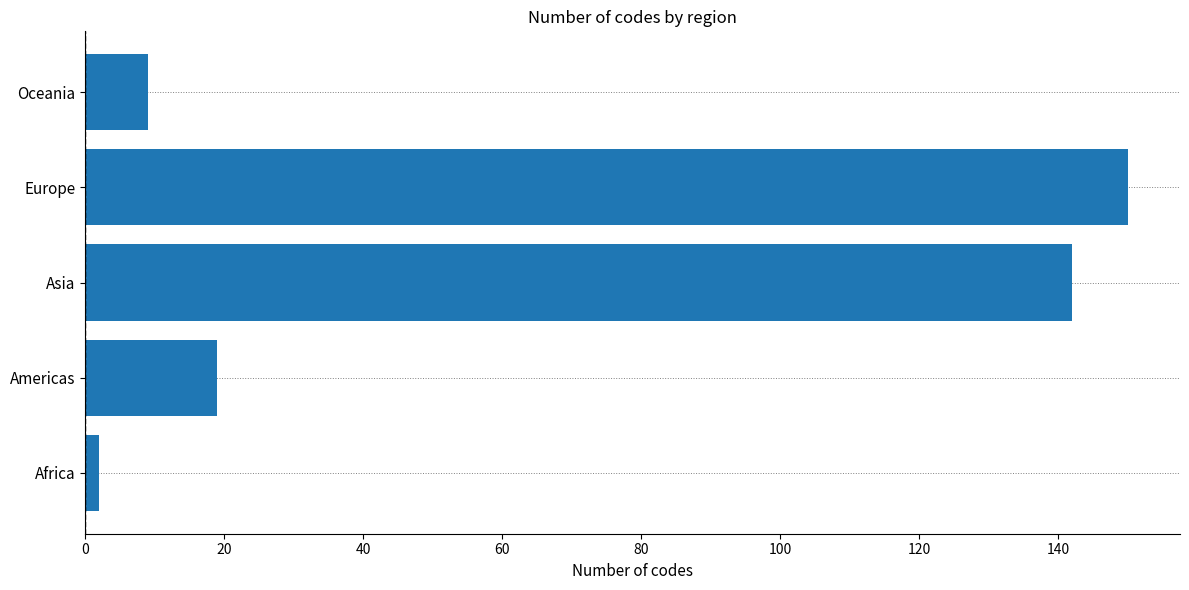

Which has a higher value, Americas or Africa?

Americas